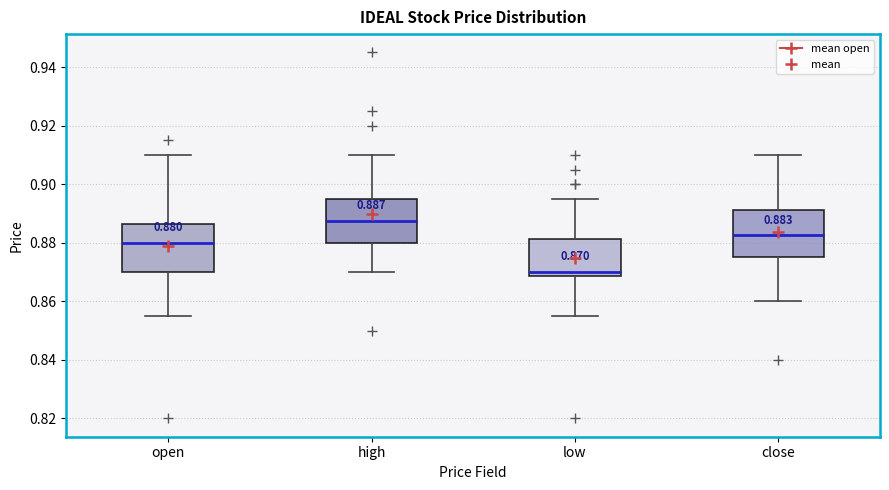

Which box's median line is the lowest?

low